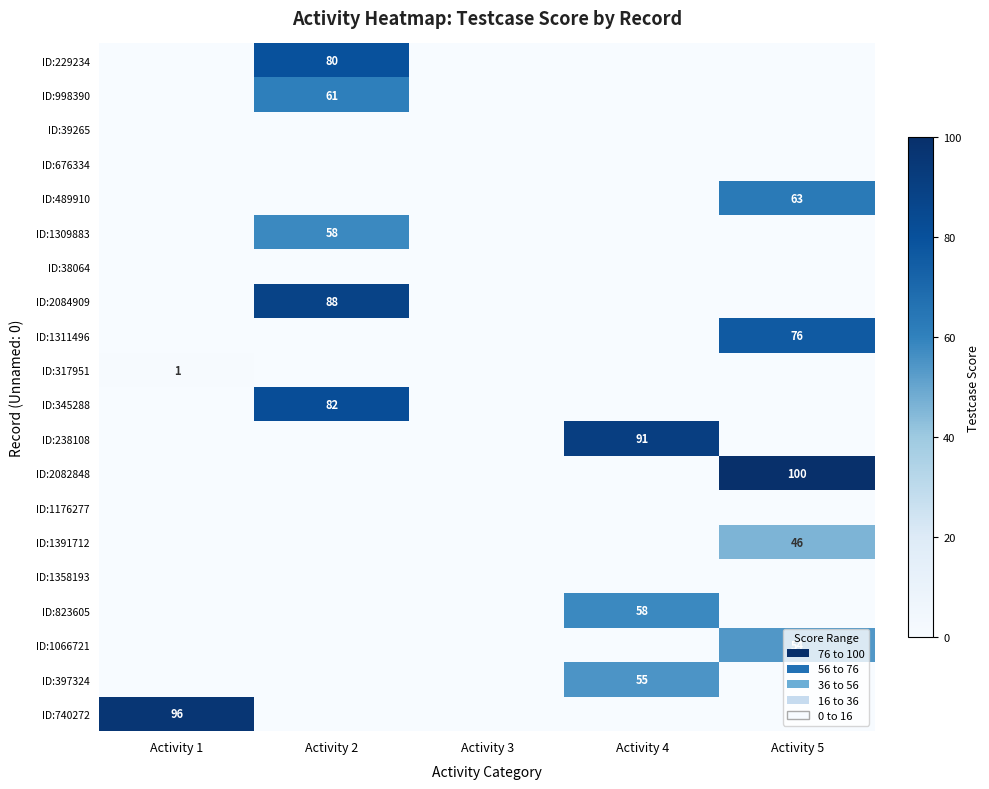

True or false: ID:1176277 has a value of 0 at Activity 3.

True